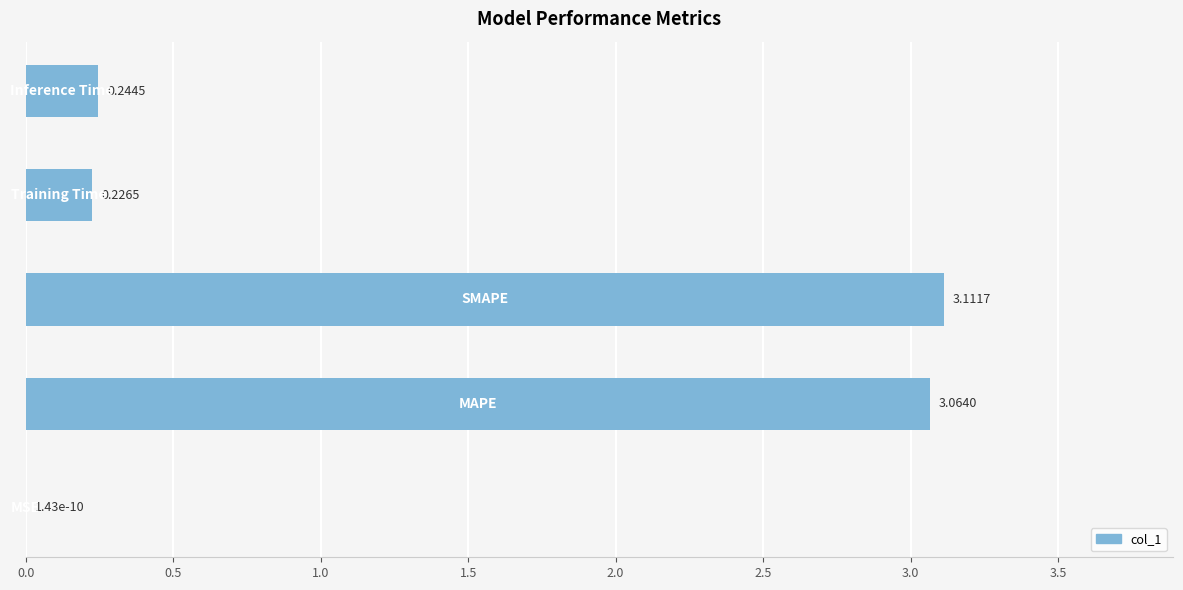

What is the sum of all values?

6.6